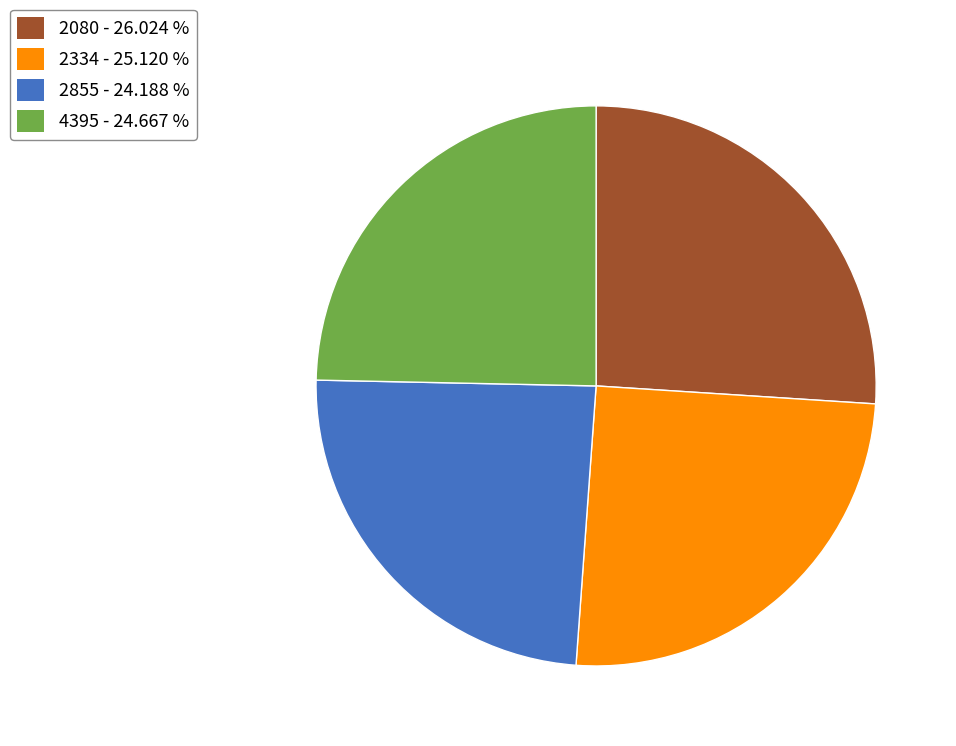

Does 2855 - 24.188 % represent more than half of the total?

No